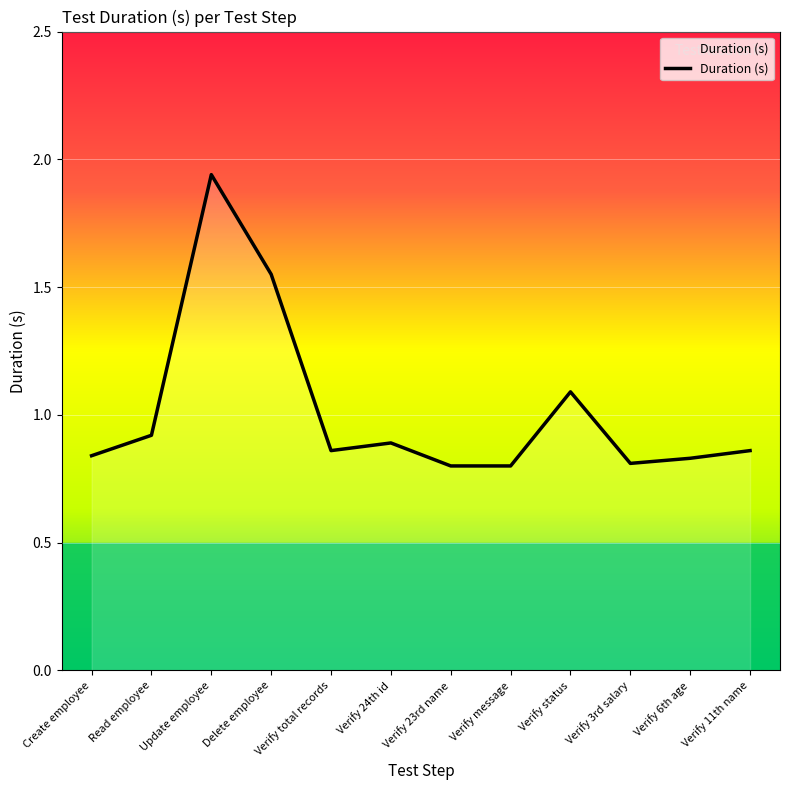

What is the change in value from Read employee to Verify 6th age?

-0.1